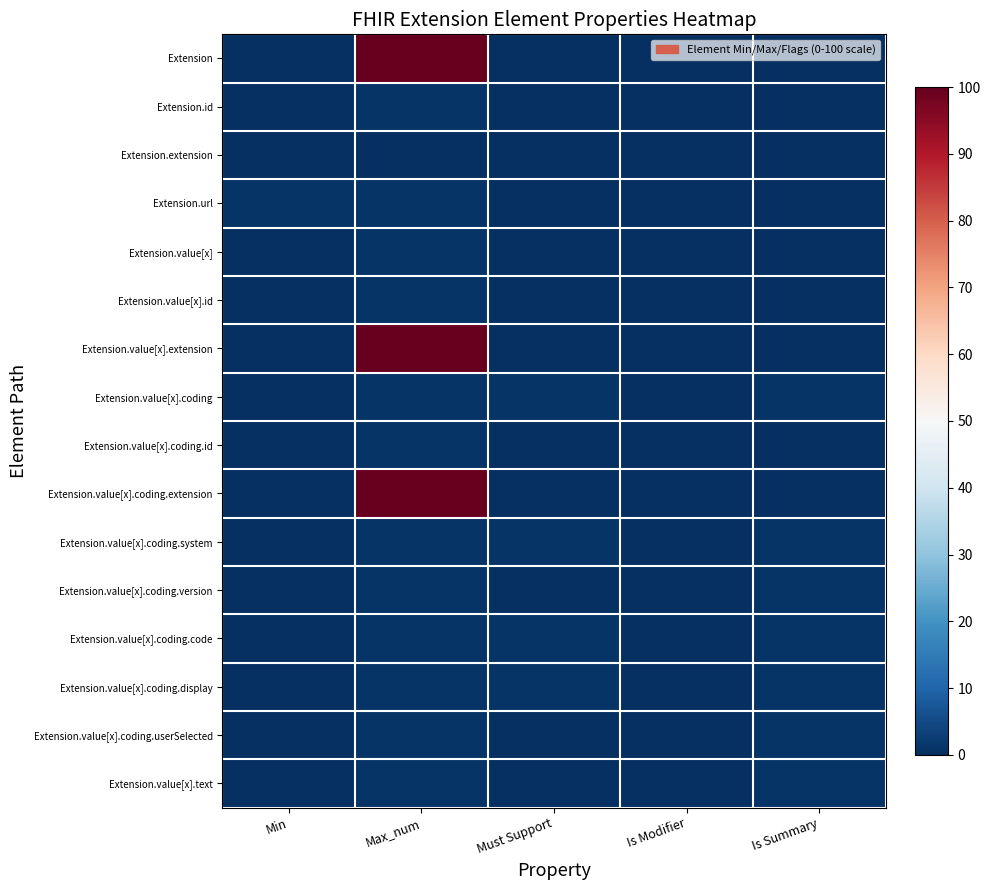

How many distinct data groups are displayed?

16